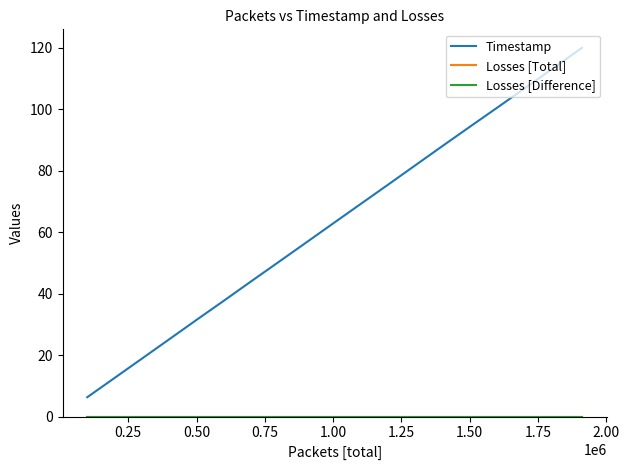

True or false: Losses [Total] and Timestamp intersect in this chart.

False